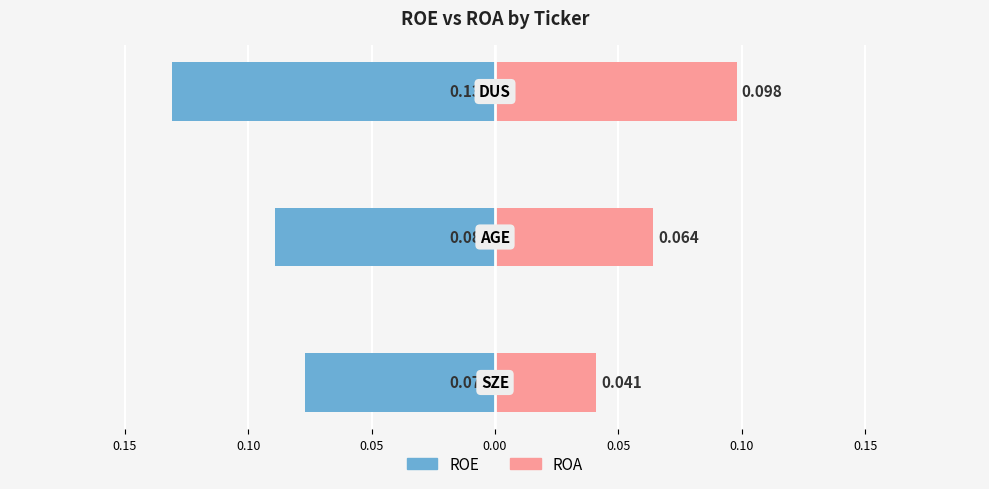

What are all the series names shown in the legend?

ROE, ROA